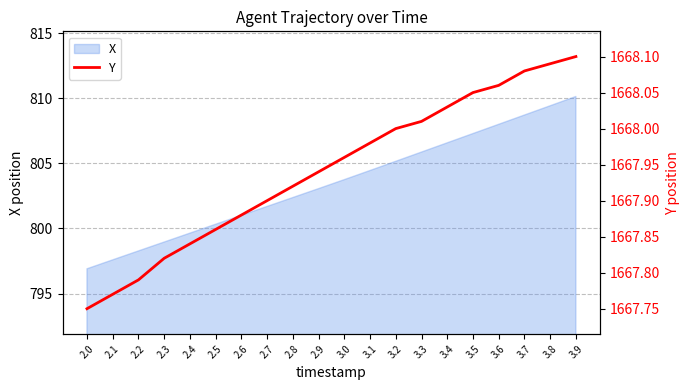

Which has a higher value, 3.1 or 3.8?

3.8